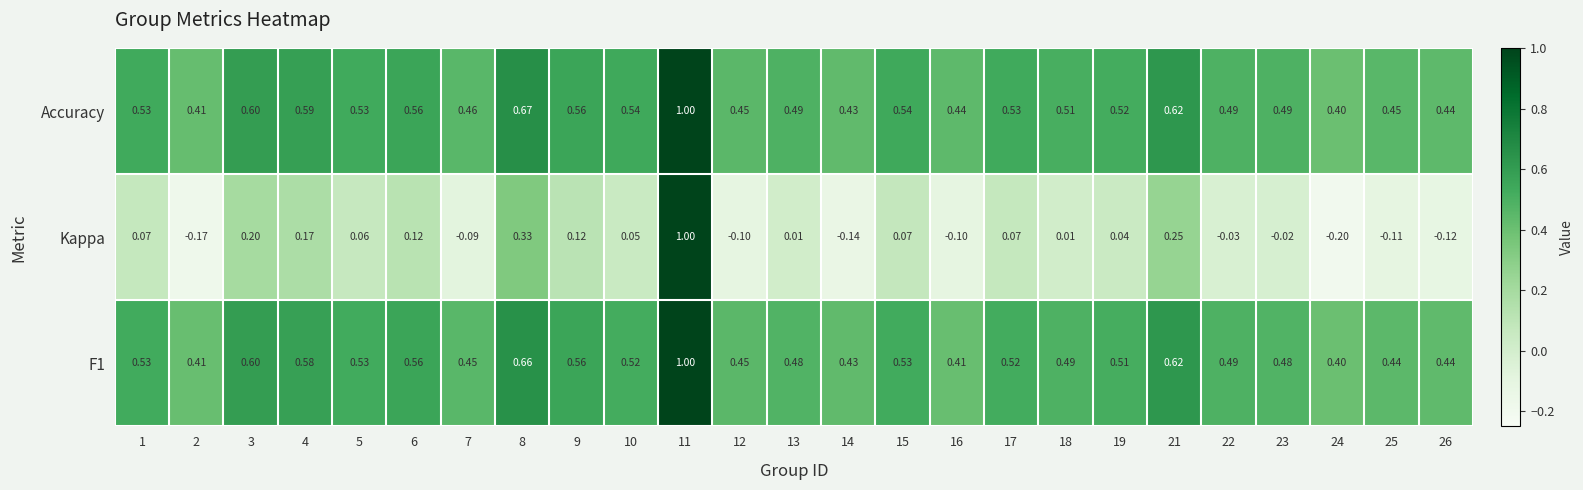

Which series has the largest total across all categories?

Accuracy